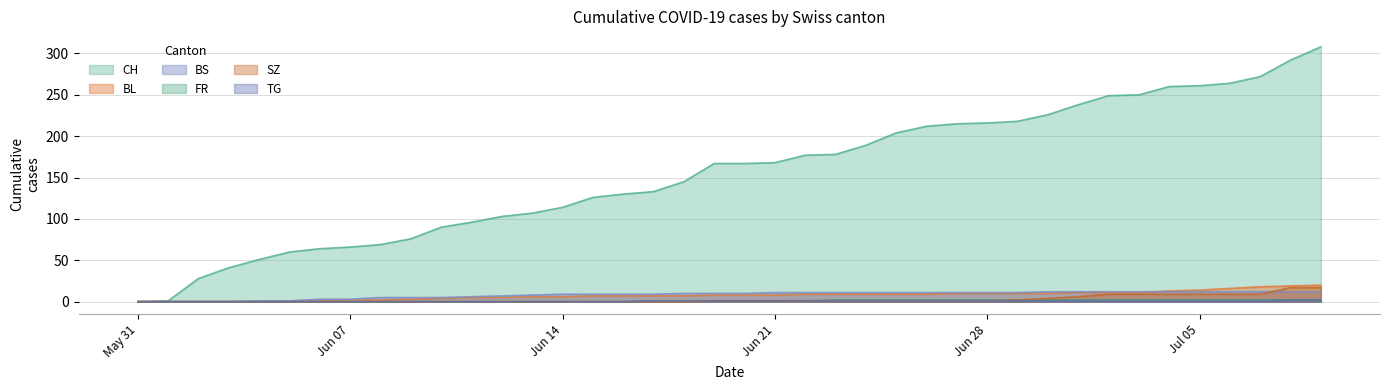

How many positive values does the BL series have?

34